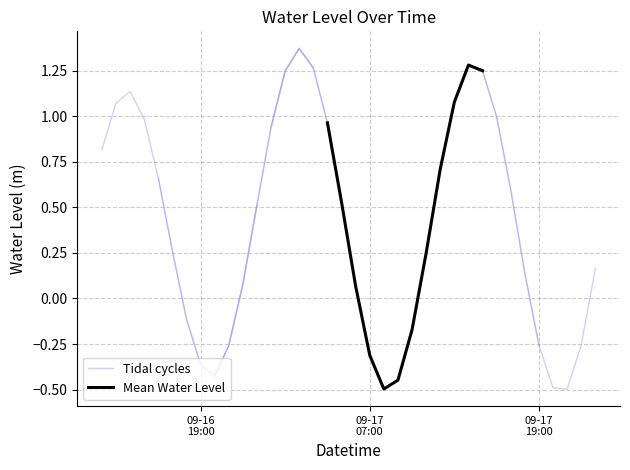

What is the average value of the Tidal cycles series?

0.4